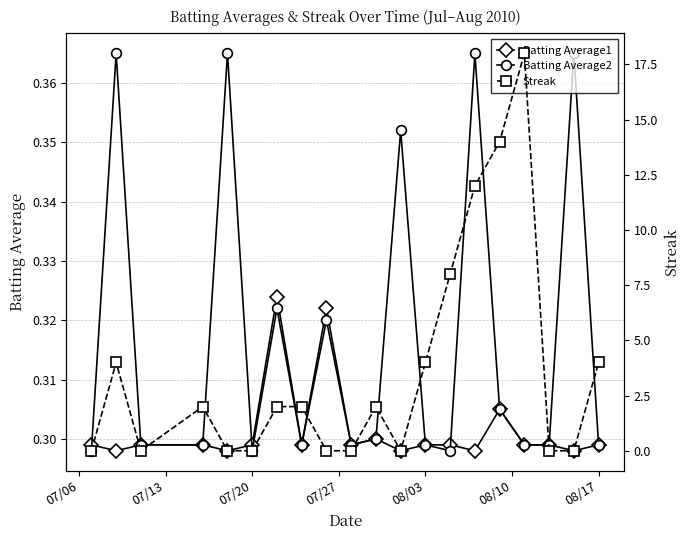

The value of Batting Average1 at 08/17 is 0.1. True or false?

False